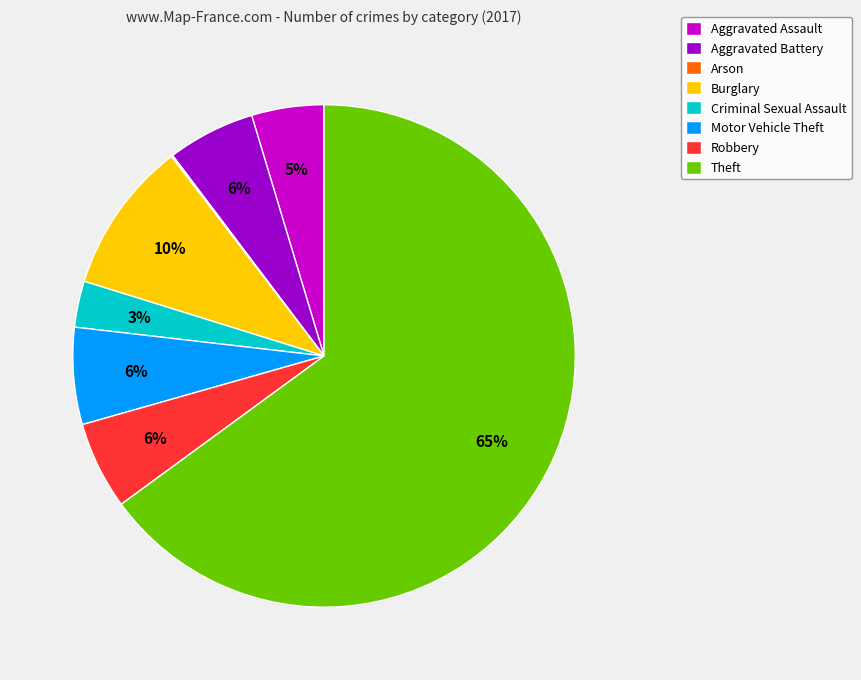

Do Aggravated Assault and Burglary together represent more than half of the pie?

No